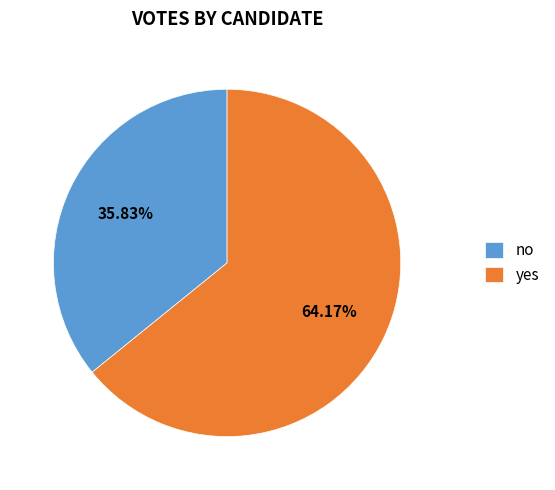

Does yes represent more than half of the total?

Yes